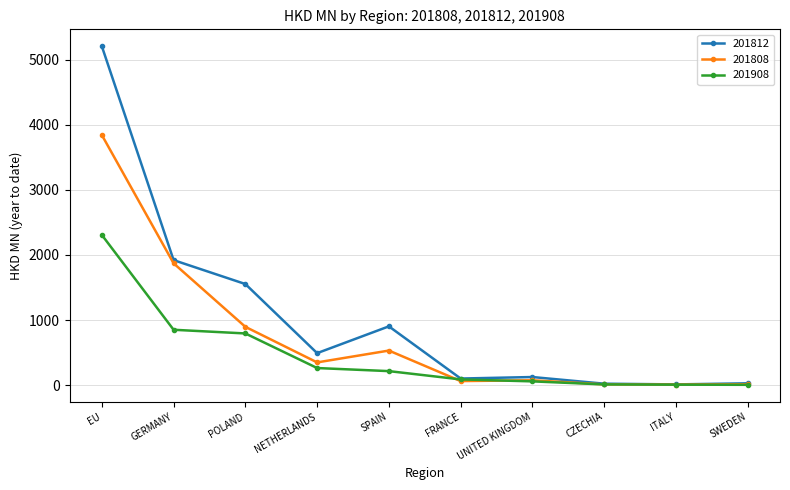

List the series in order of their peak value, highest first.

201812, 201808, 201908